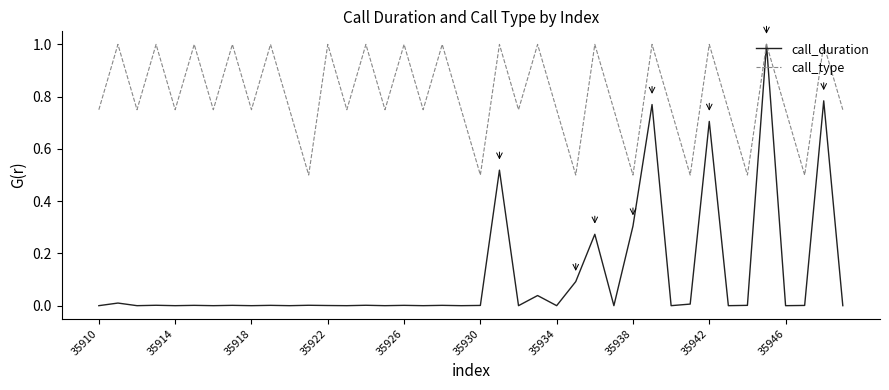

Rank the series by their average value, from lowest to highest.

call_duration, call_type